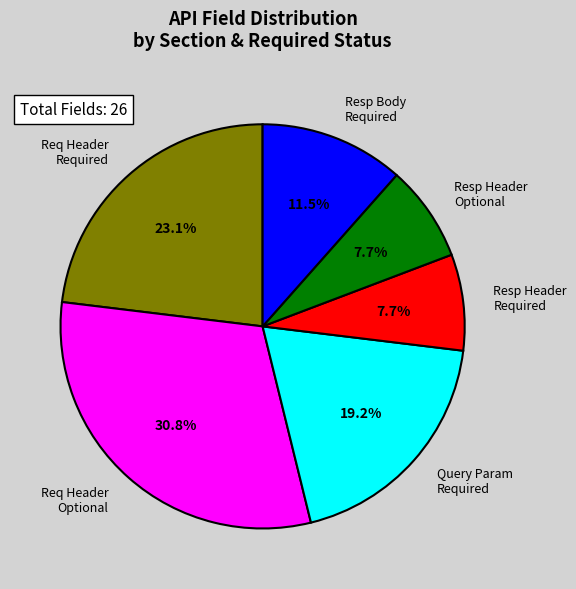

How much of the chart is everything except Resp Header Required?

92.3%